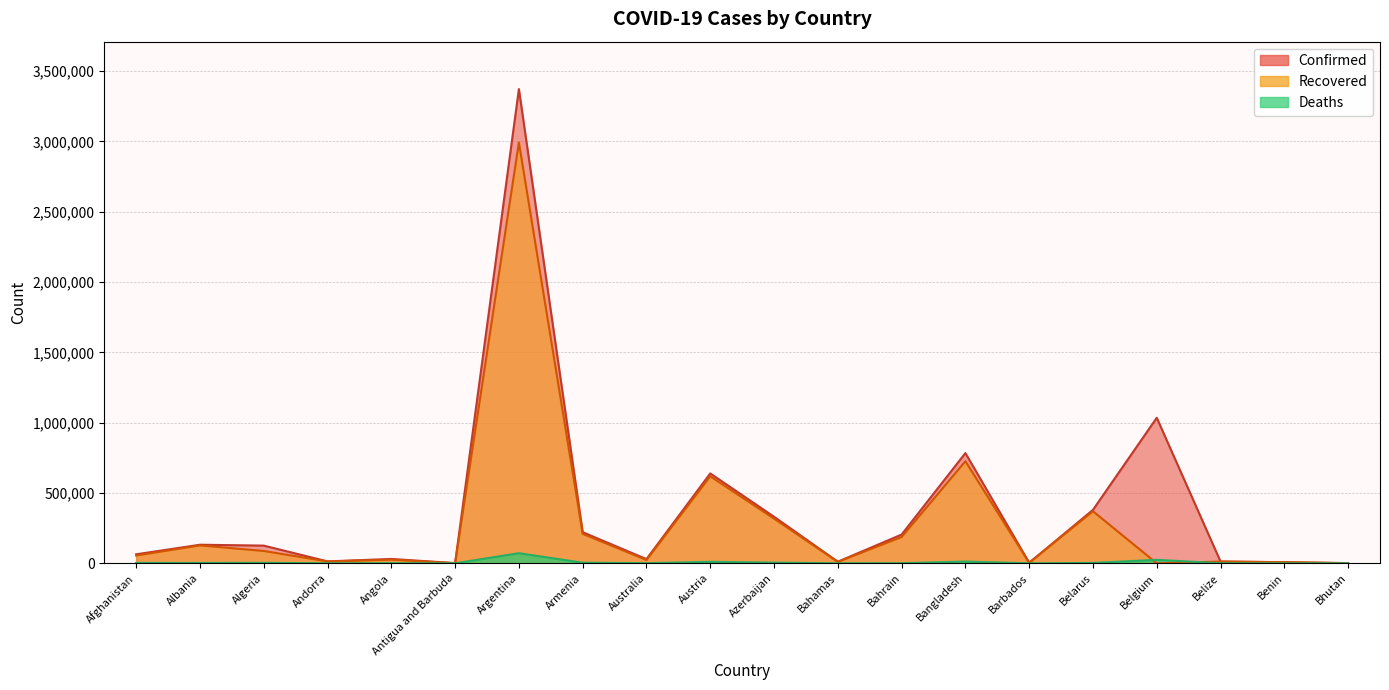

What are all the series names shown in the legend?

Confirmed, Recovered, Deaths